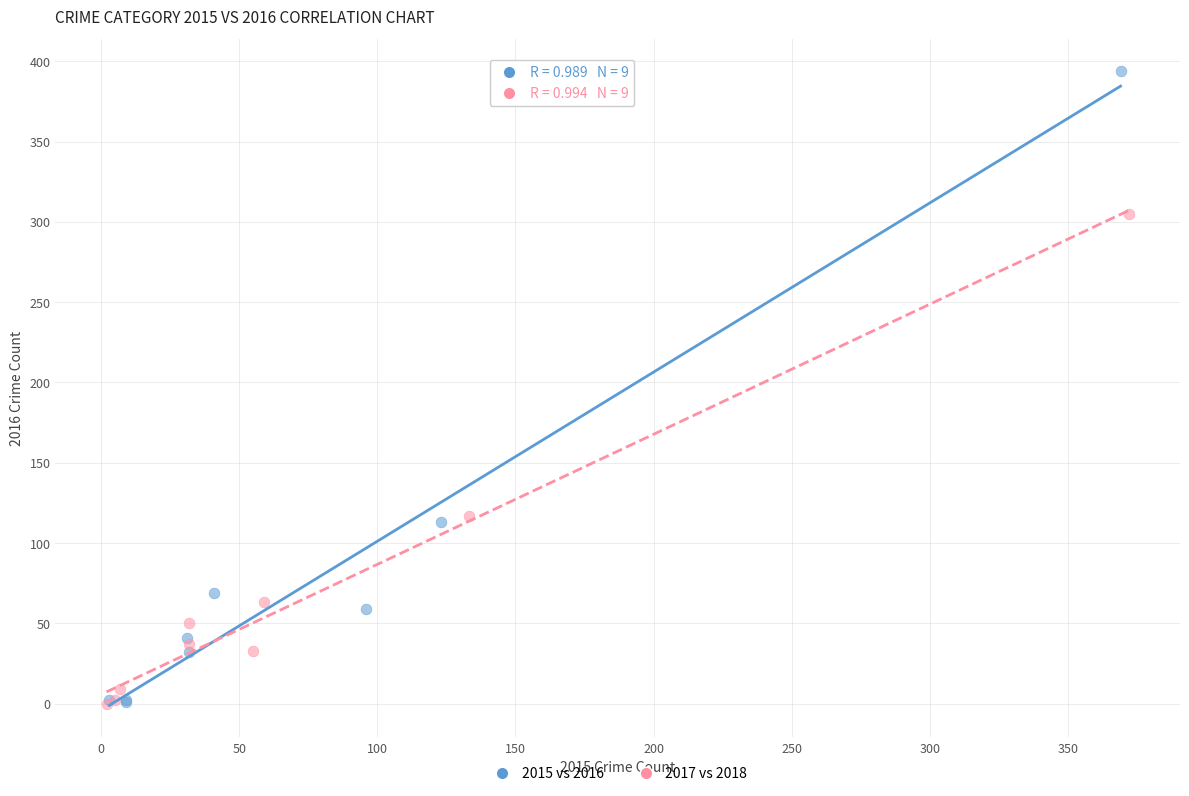

What are all the series names shown in the legend?

2015 vs 2016, 2017 vs 2018